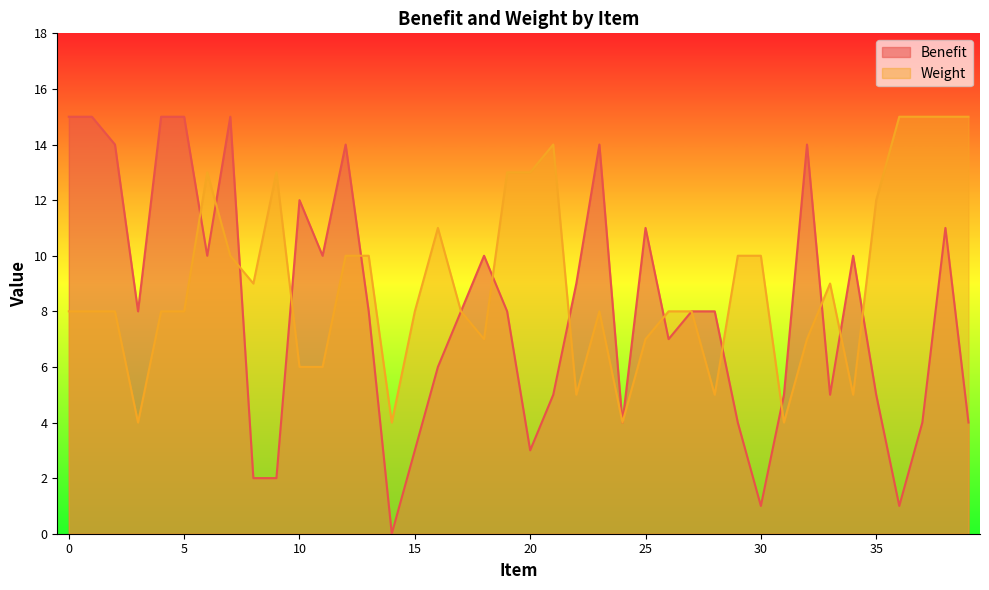

How many times do Benefit and Weight cross each other?

13